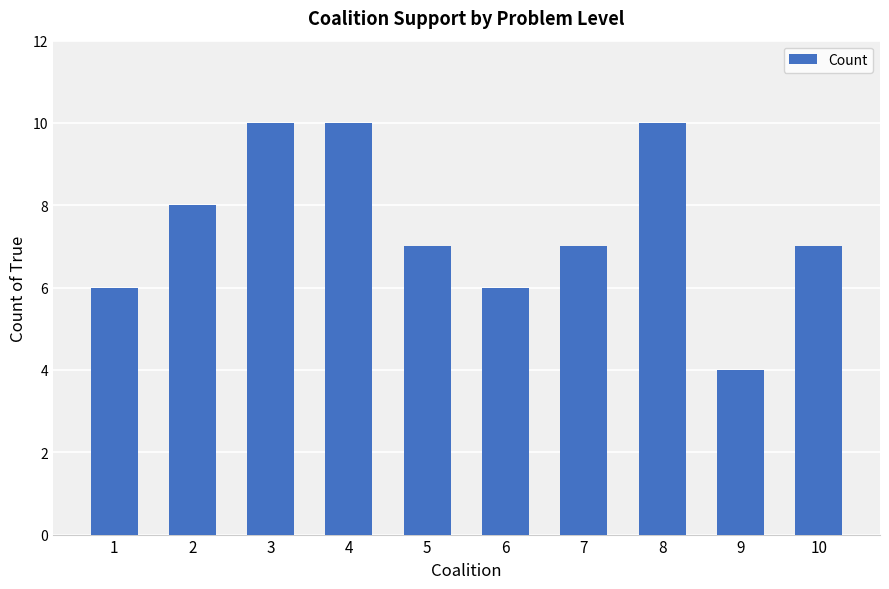

What value does the data have at 2?

8